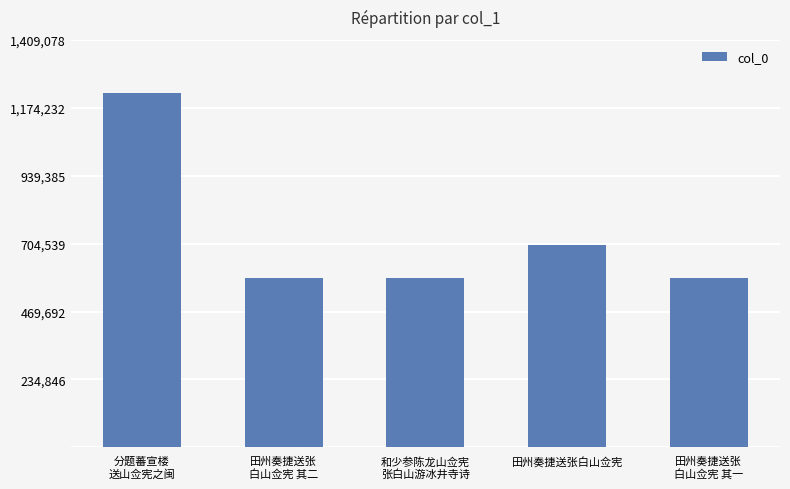

At which label is the value closest to 905086?

田州奏捷送张白山佥宪